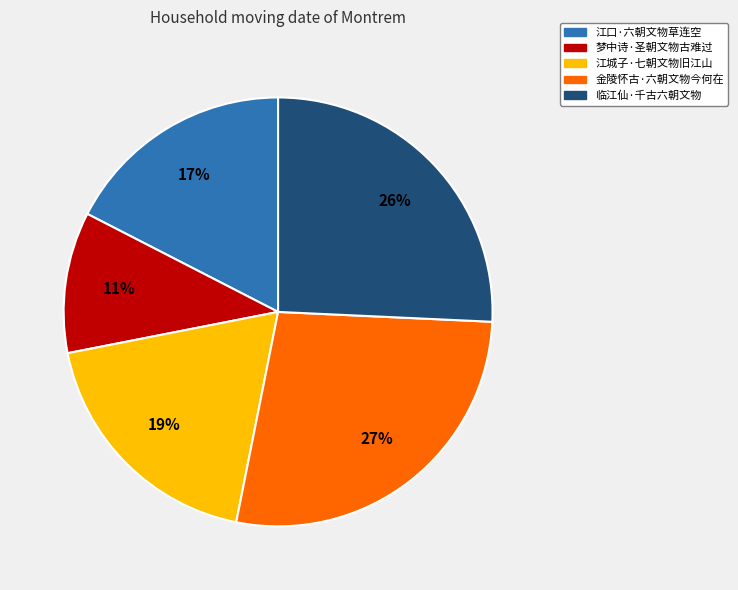

What is the ratio of the value at 梦中诗·圣朝文物古难过 to the value at 江城子·七朝文物旧江山?

0.6